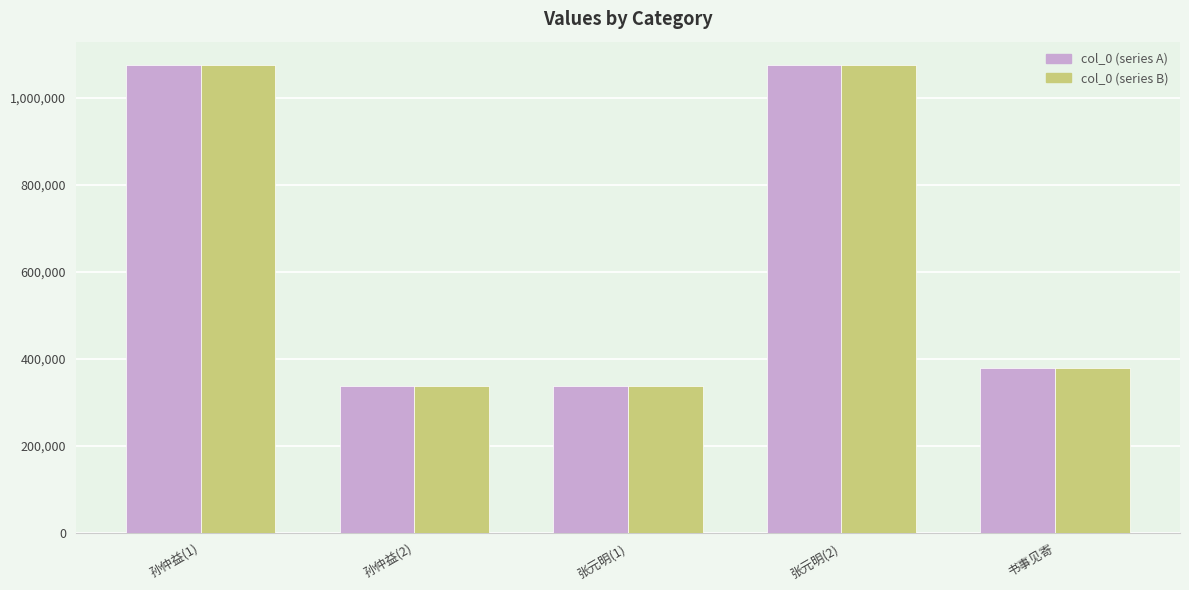

Are the bars grouped side by side (vs. stacked)?

Yes